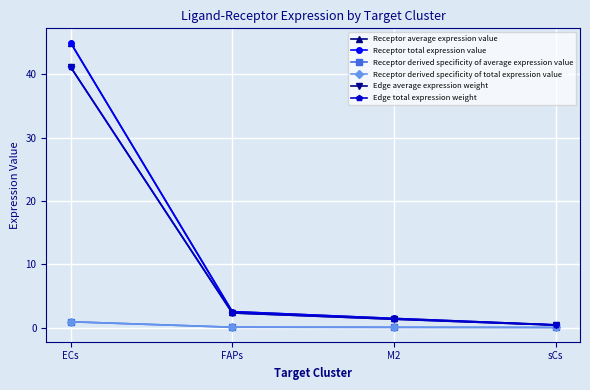

Does the chart have visible grid lines?

Yes